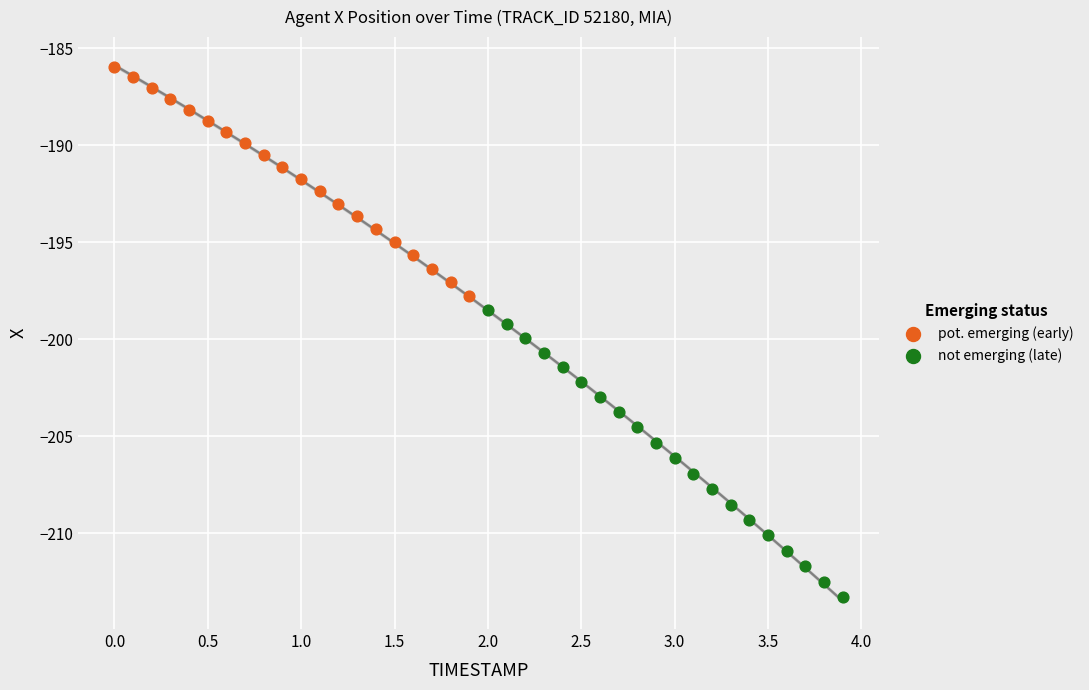

Which series reaches the maximum Y coordinate?

pot. emerging (early)